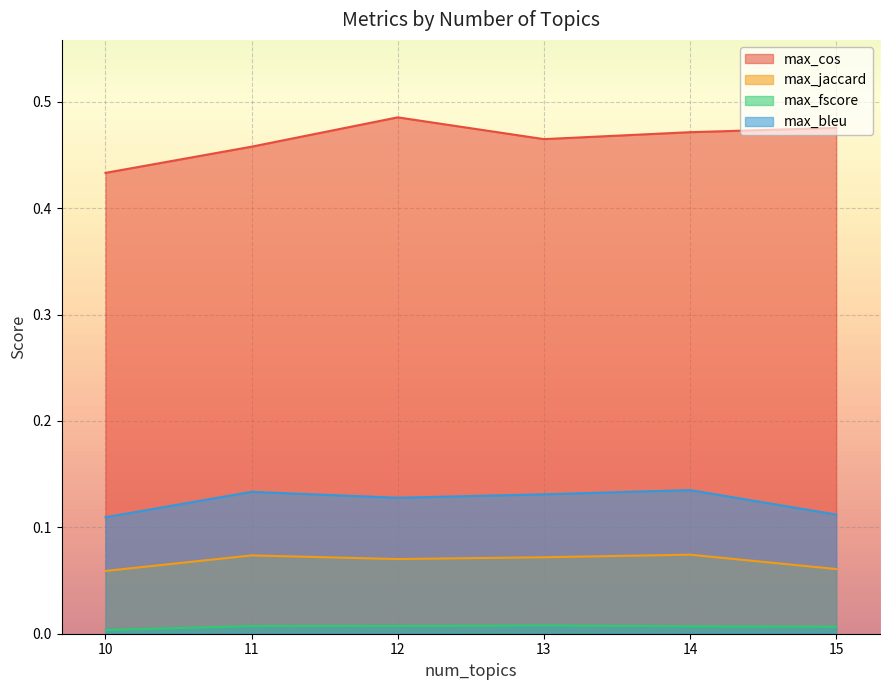

True or false: max_jaccard and max_fscore cross at least once.

False